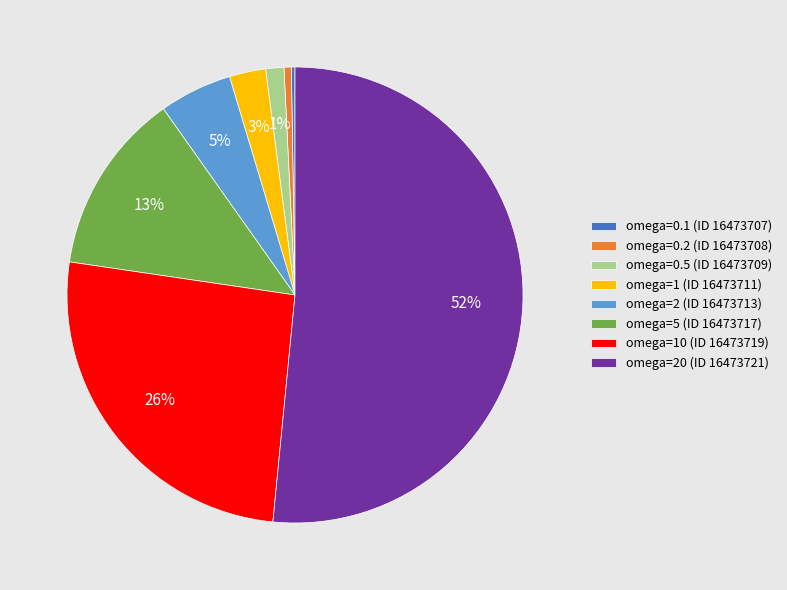

To the nearest percent, what is the average slice percentage?

12%